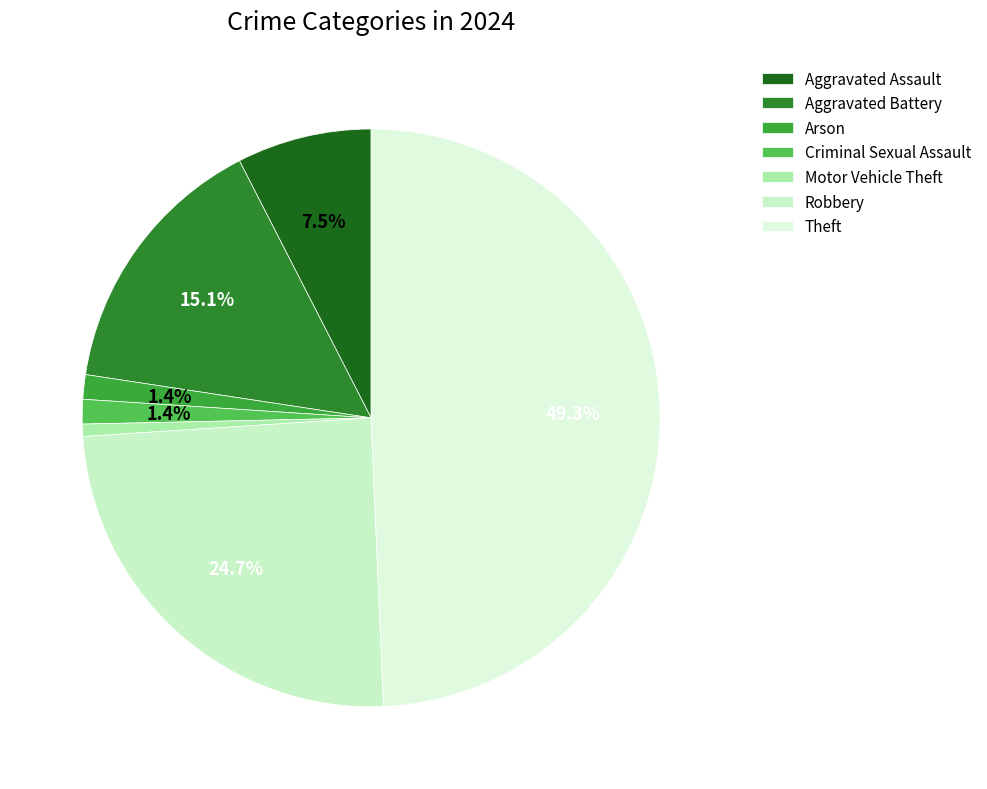

Count the number of slices in the pie.

7